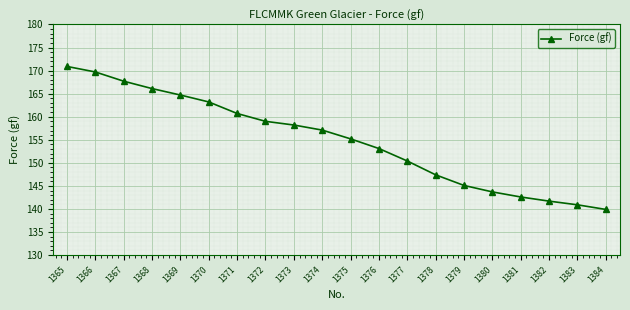

Between 1378 and 1375, which is larger?

1375